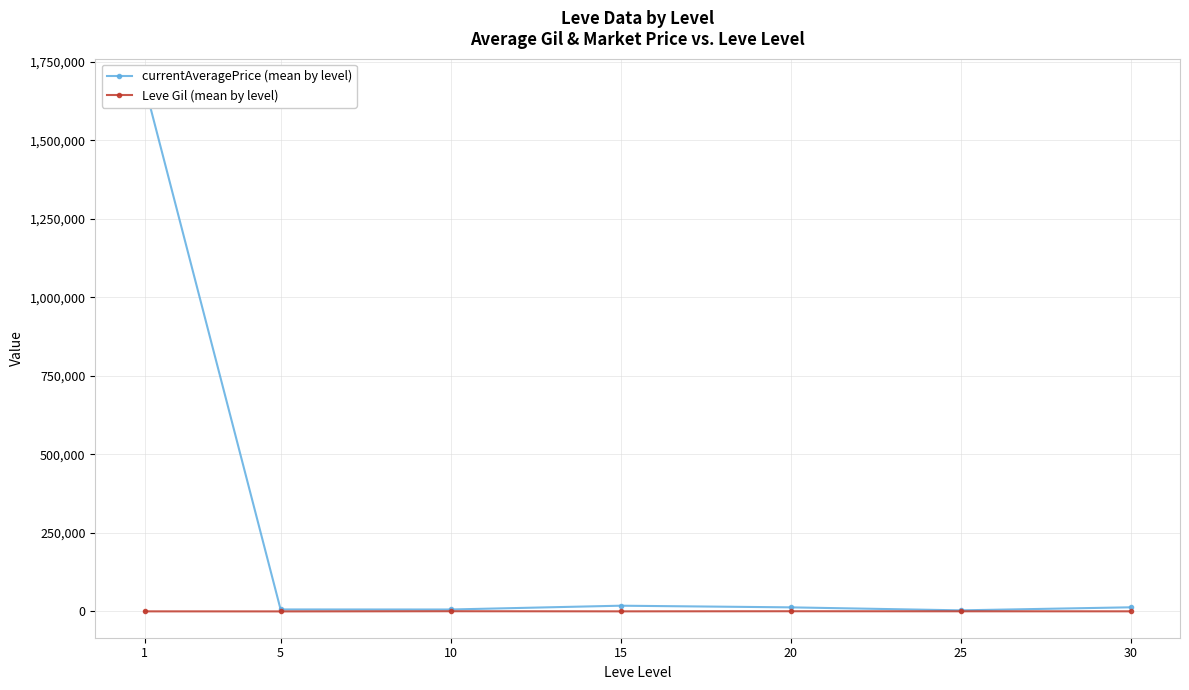

At which category is the sum across all series the highest?

1